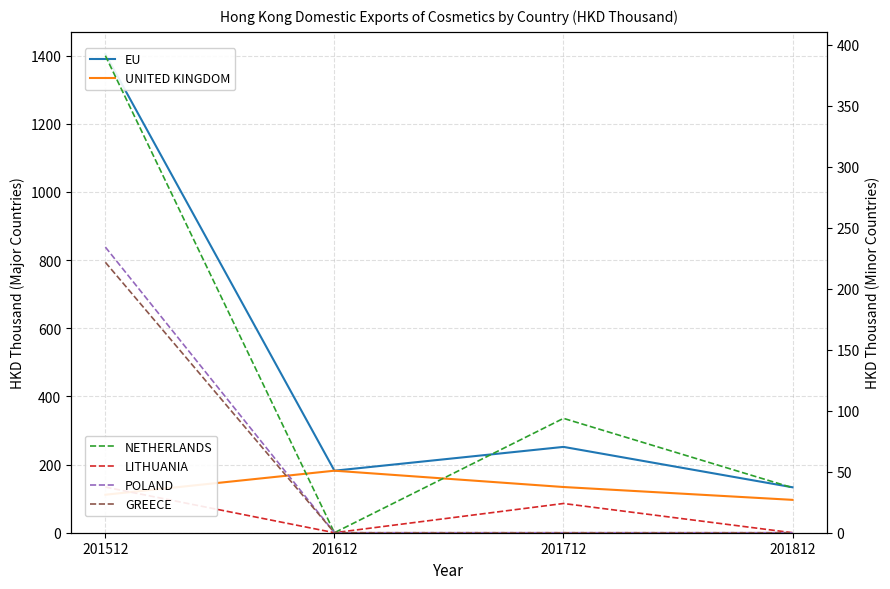

True or false: GREECE has more than 2 points higher than both neighbors.

False